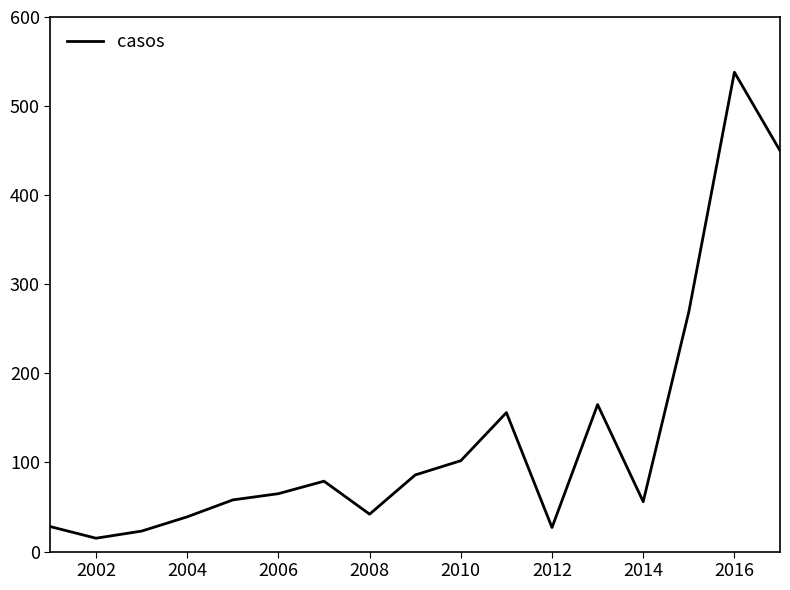

What is the smallest value displayed?

15